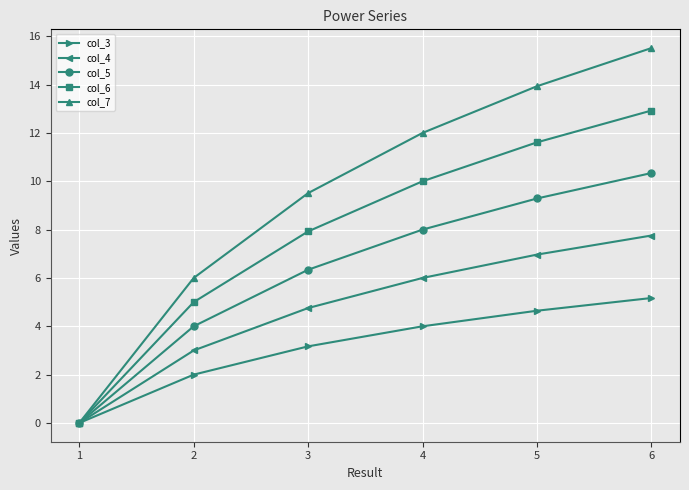

List the labels in order of col_5 value, largest first.

6, 5, 4, 3, 2, 1